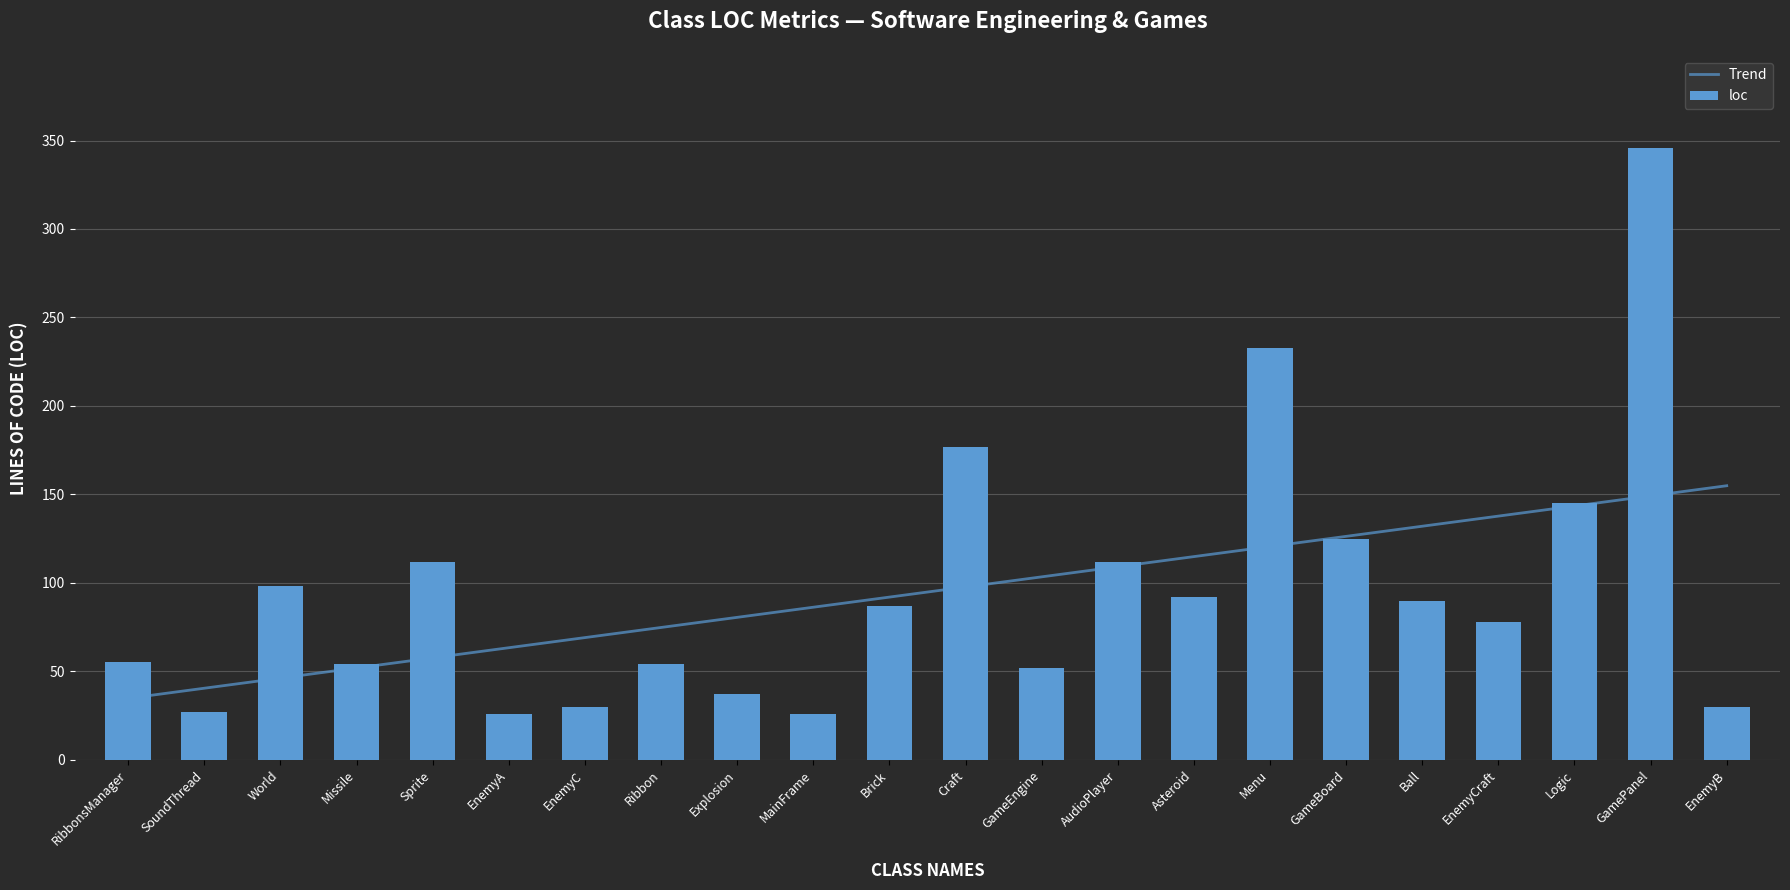

List the series in order of their overall mean, highest first.

loc, Trend